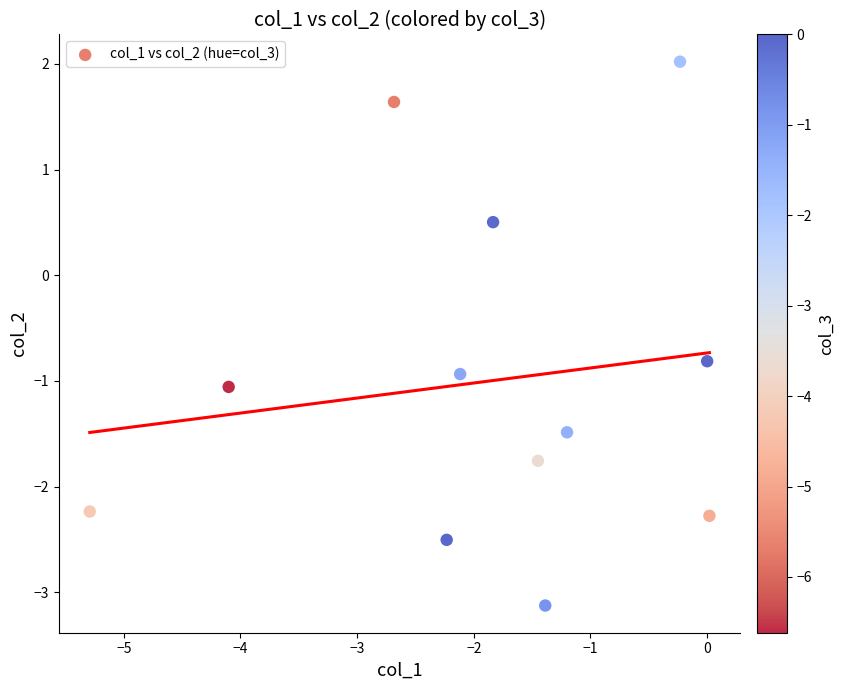

What is the average X value?

-1.9